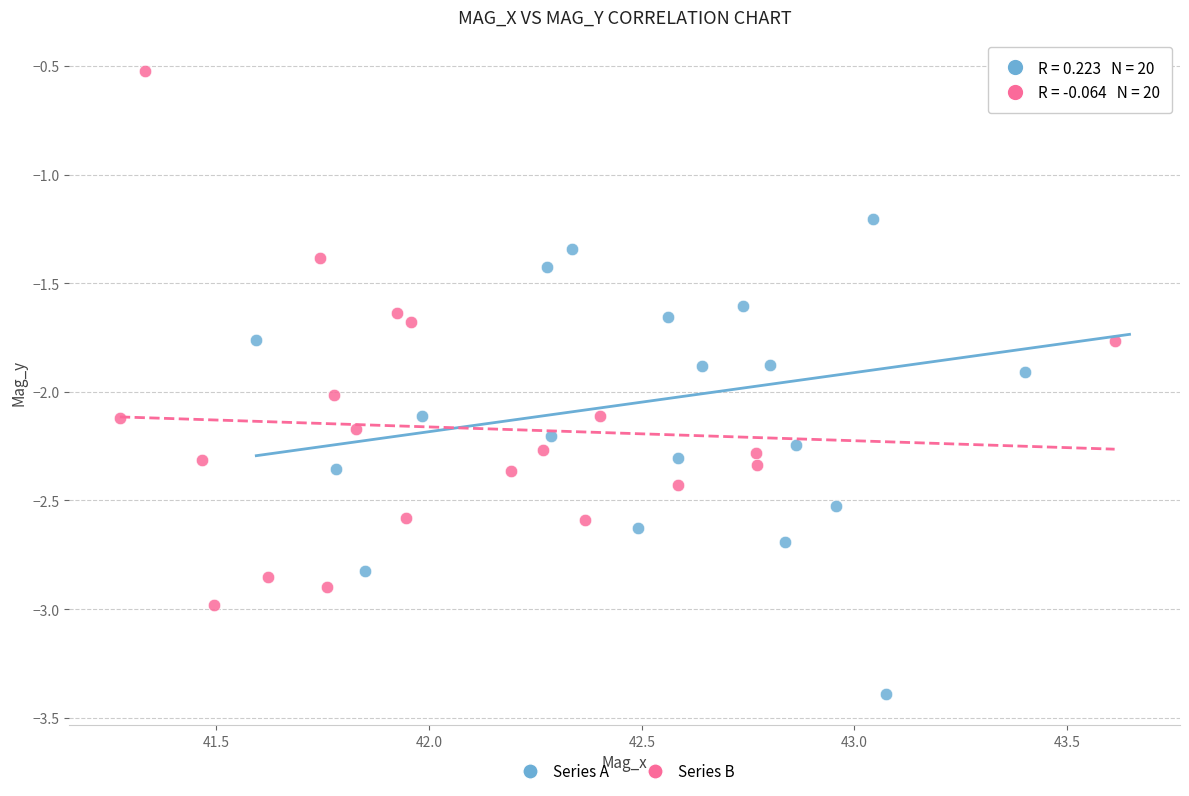

Which series reaches the minimum Y coordinate?

Series A